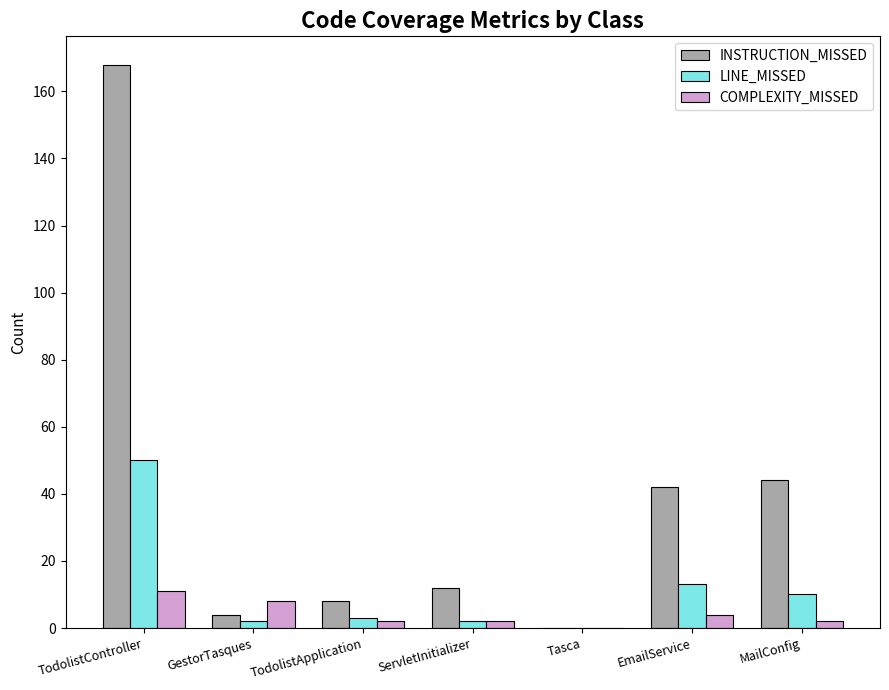

Reading left to right, what are all the values shown in this chart?

INSTRUCTION_MISSED: TodolistController=168	GestorTasques=4	TodolistApplication=8	ServletInitializer=12	Tasca=0	EmailService=42	MailConfig=44
LINE_MISSED: TodolistController=50	GestorTasques=2	TodolistApplication=3	ServletInitializer=2	Tasca=0	EmailService=13	MailConfig=10
COMPLEXITY_MISSED: TodolistController=11	GestorTasques=8	TodolistApplication=2	ServletInitializer=2	Tasca=0	EmailService=4	MailConfig=2